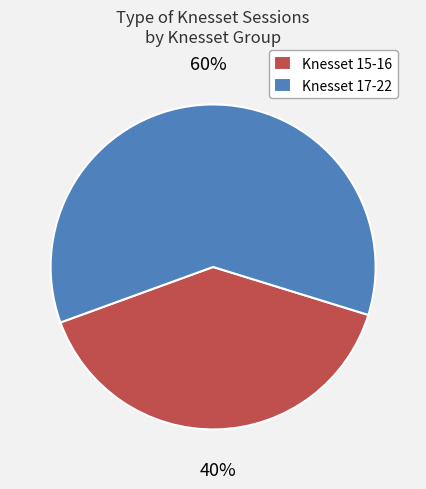

To the nearest percent, what is the average slice percentage?

50%